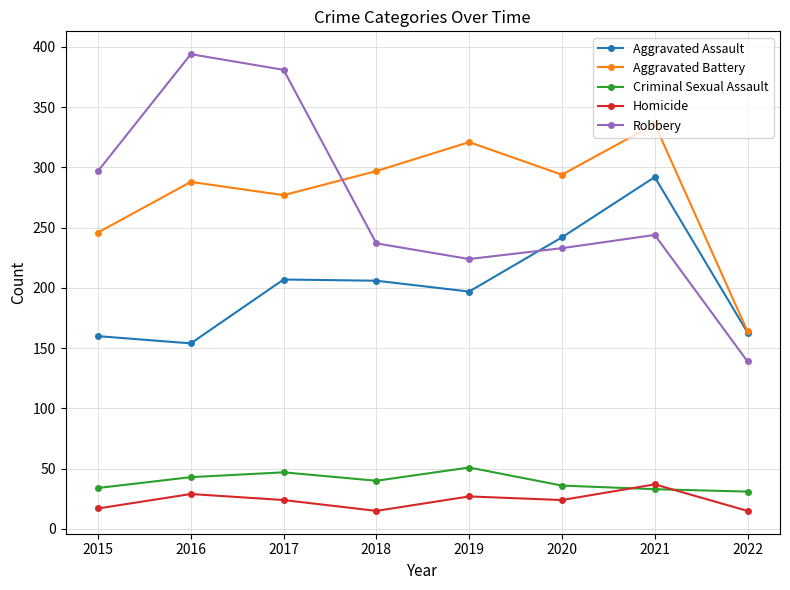

The Aggravated Assault series shows 206 at 2018. True or false?

True